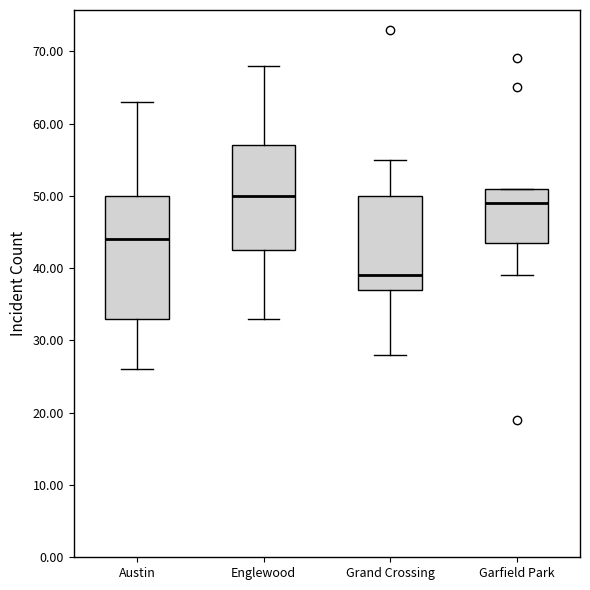

Which box is the tallest, from its lower edge to its upper edge?

Austin